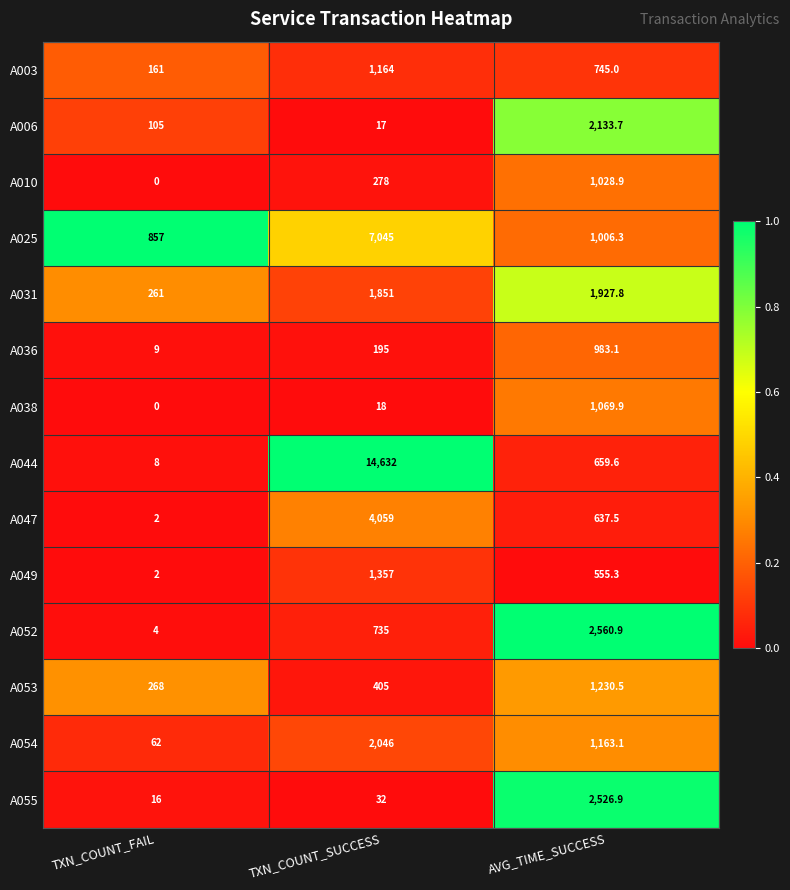

The value of A036 at TXN_COUNT_FAIL is 9.0. True or false?

True